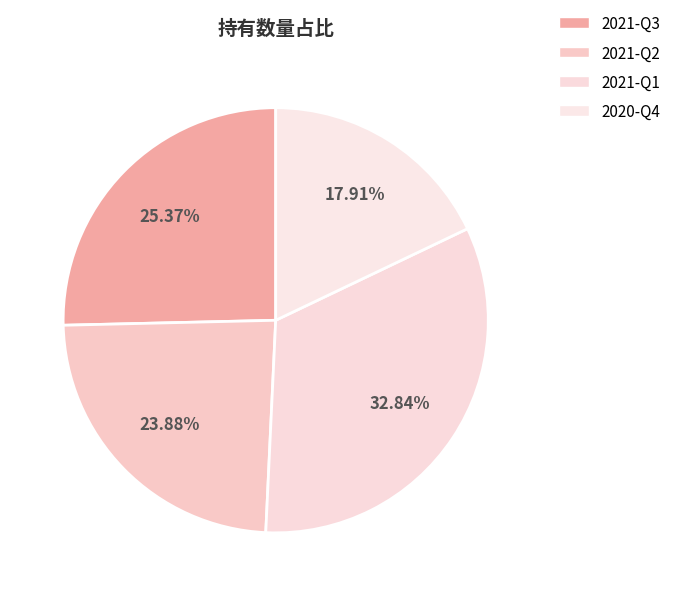

What is the change in value from 2021-Q1 to 2020-Q4?

-10